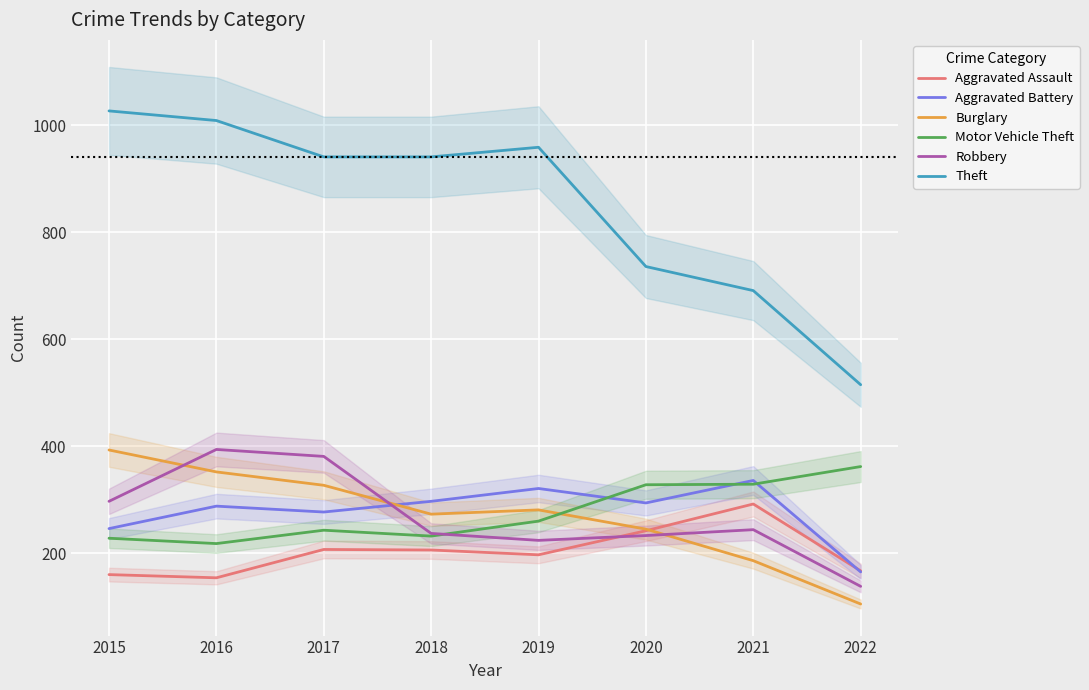

Between 2015 and 2019, which is larger?

2019